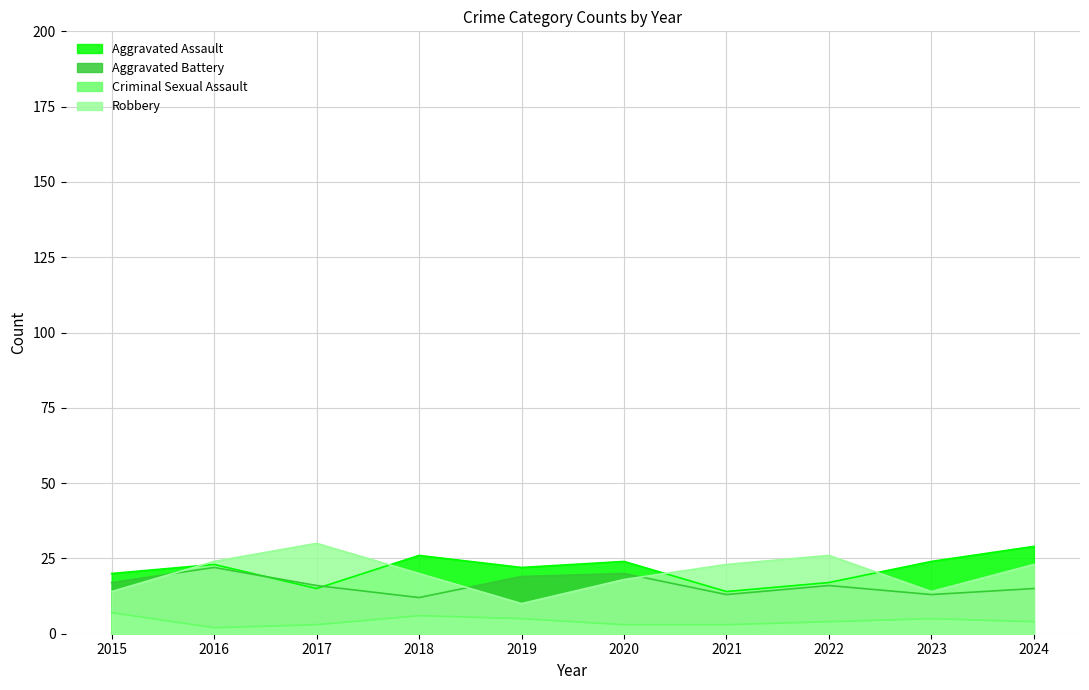

Rank the series by their maximum value, from highest to lowest.

Robbery, Aggravated Assault, Aggravated Battery, Criminal Sexual Assault